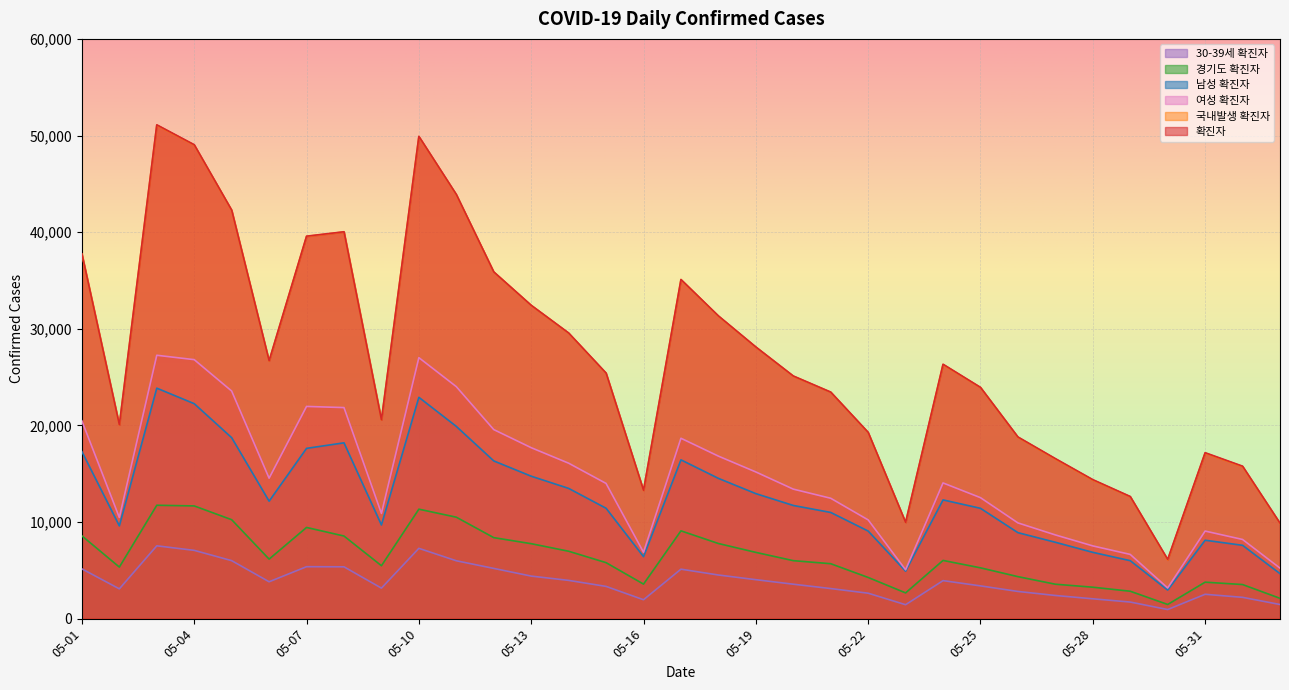

Which series changed the most between 05-05 and 05-09?

확진자